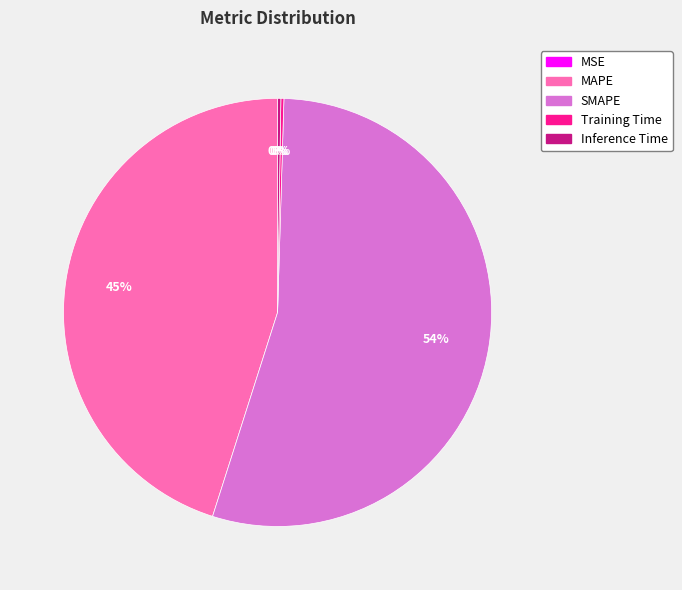

Which slice represents more than half of the pie?

SMAPE